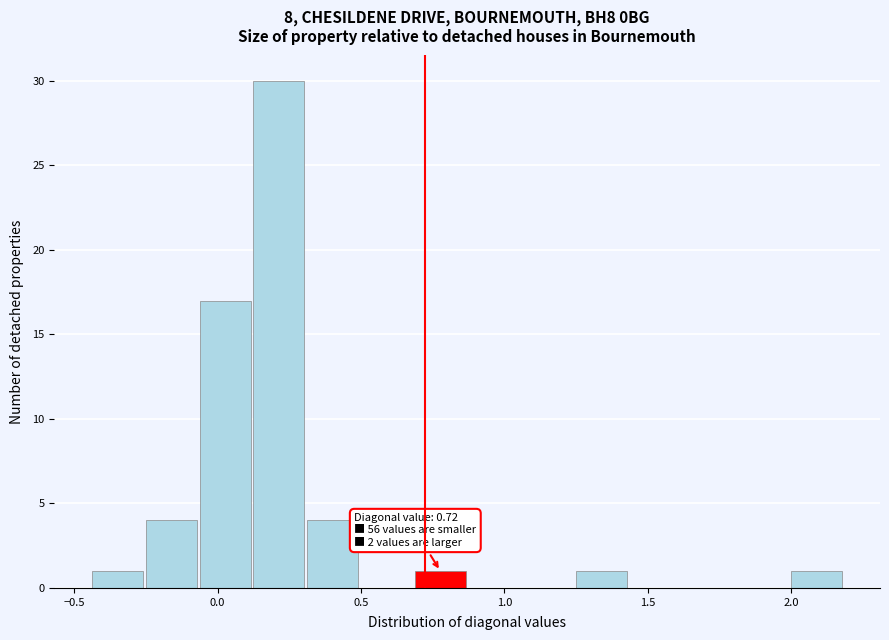

Around what value on the x-axis is the tallest bar? Give the approximate position of its centre, as read against the axis.

0.20